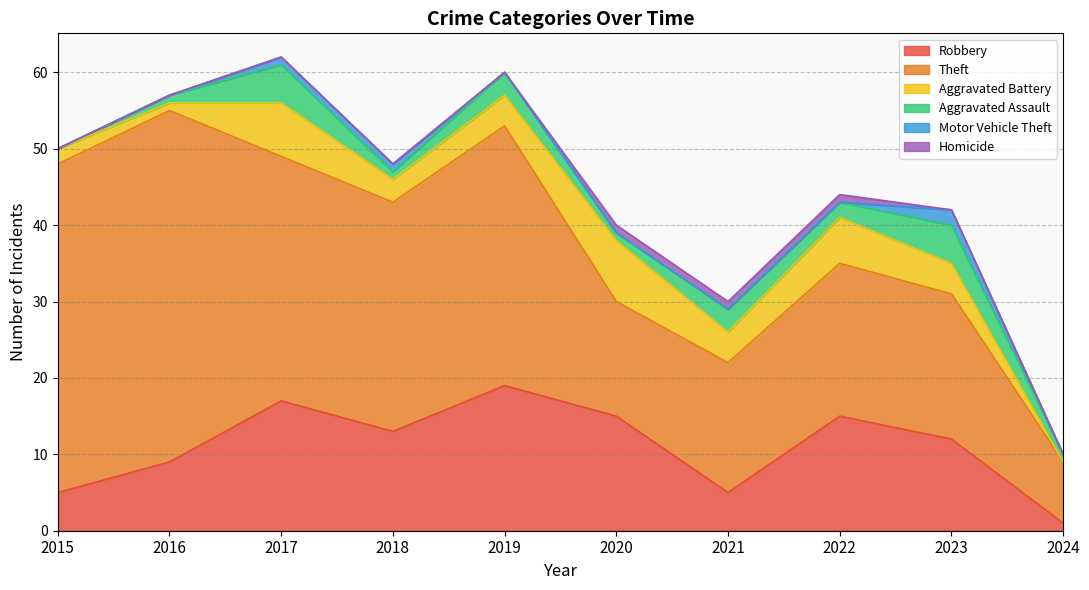

Reading right to left, transcribe all the data shown in this chart.

Robbery: 2024=1	2023=12	2022=15	2021=5	2020=15	2019=19	2018=13	2017=17	2016=9	2015=5
Theft: 2024=8	2023=19	2022=20	2021=17	2020=15	2019=34	2018=30	2017=32	2016=46	2015=43
Aggravated Battery: 2024=0	2023=4	2022=6	2021=4	2020=8	2019=4	2018=3	2017=7	2016=1	2015=2
Aggravated Assault: 2024=1	2023=5	2022=2	2021=3	2020=1	2019=3	2018=1	2017=5	2016=1	2015=0
Motor Vehicle Theft: 2024=0	2023=2	2022=0	2021=0	2020=0	2019=0	2018=1	2017=1	2016=0	2015=0
Homicide: 2024=0	2023=0	2022=1	2021=1	2020=1	2019=0	2018=0	2017=0	2016=0	2015=0